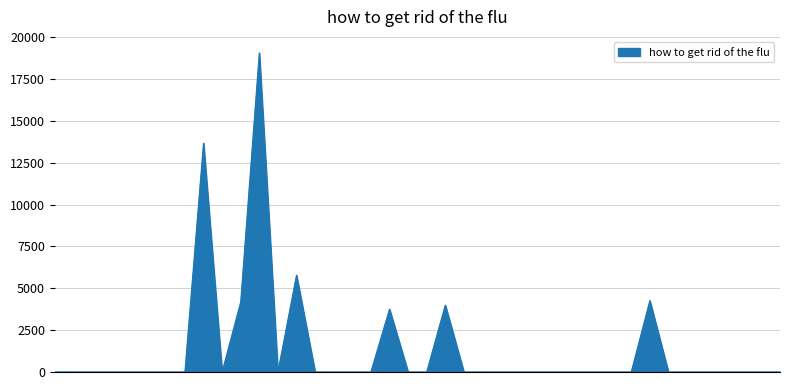

What is the maximum value shown in the chart?

19063.9